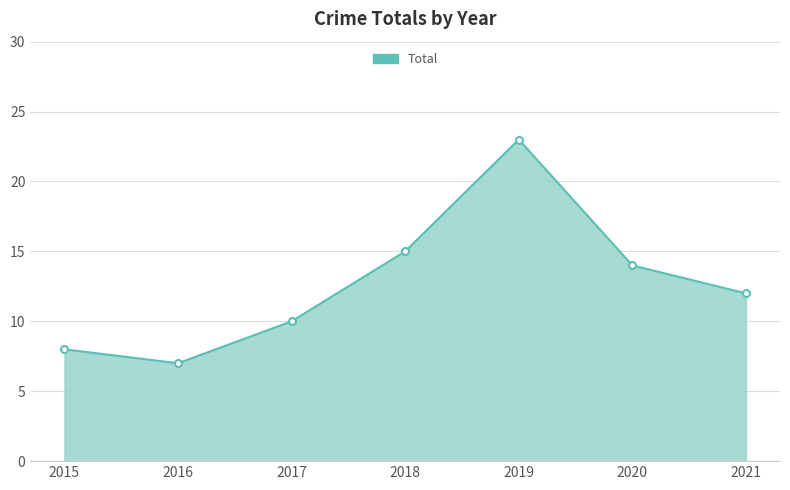

How many values are below 12?

3